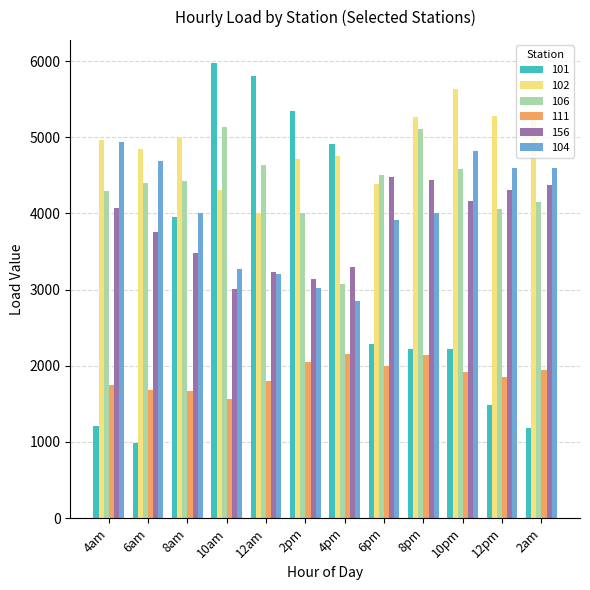

Between 12pm and 2am, which series saw the biggest shift?

101